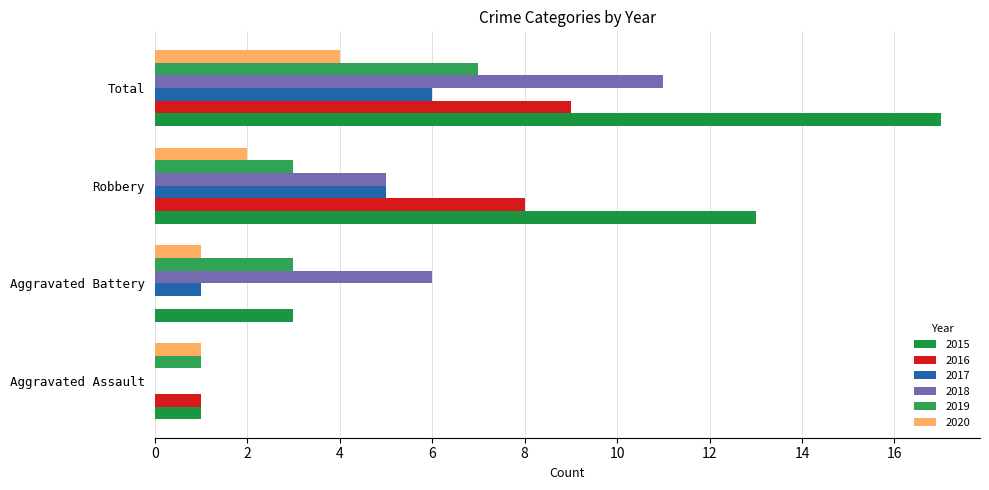

Which category has the highest value in the 2019 series?

Total